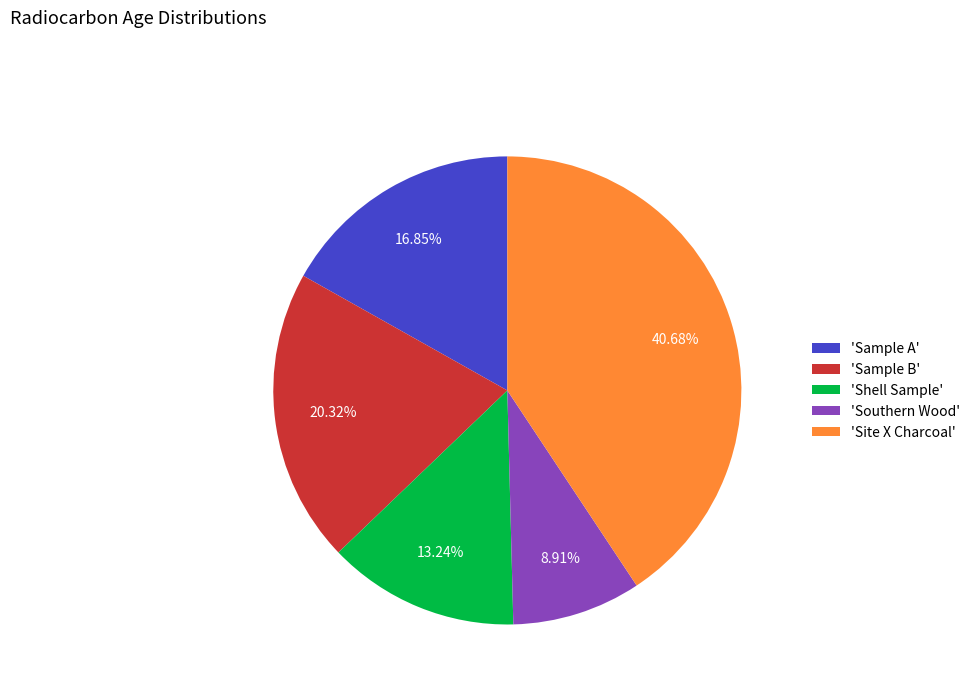

Rank the categories by value from highest to lowest.

'Site X Charcoal', 'Sample B', 'Sample A', 'Shell Sample', 'Southern Wood'